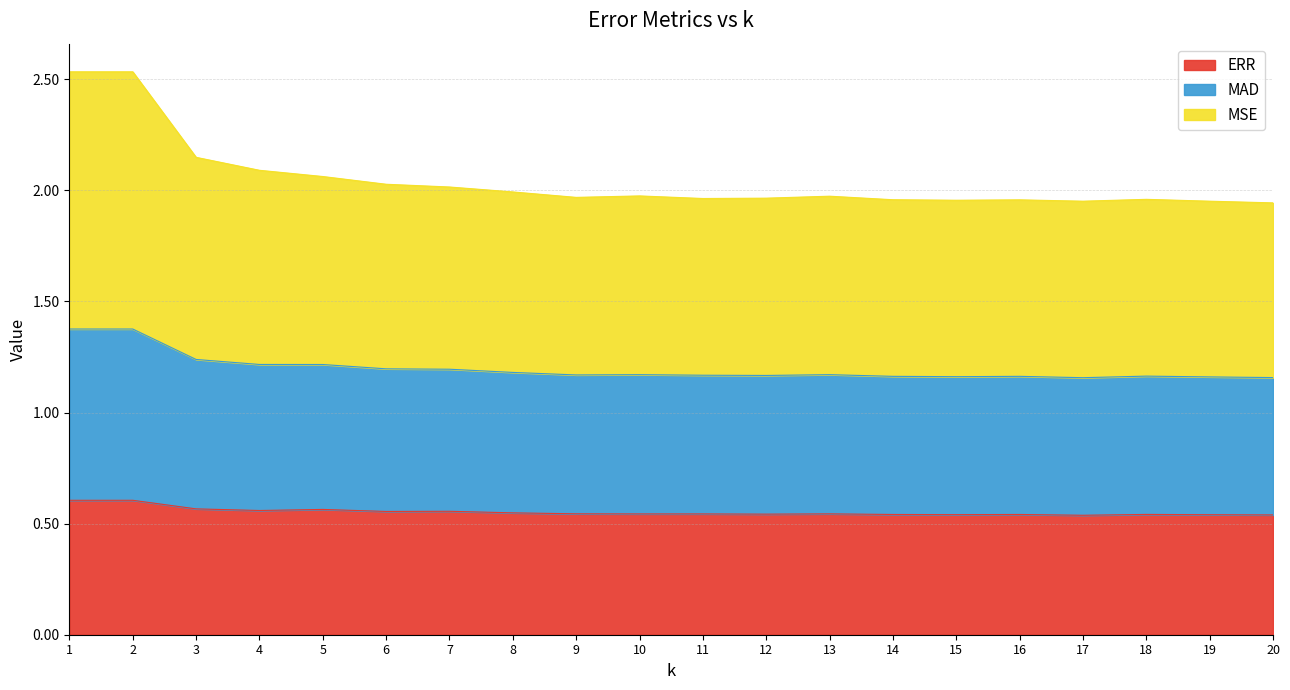

Is it true that ERR equals 0.2 at 15?

False